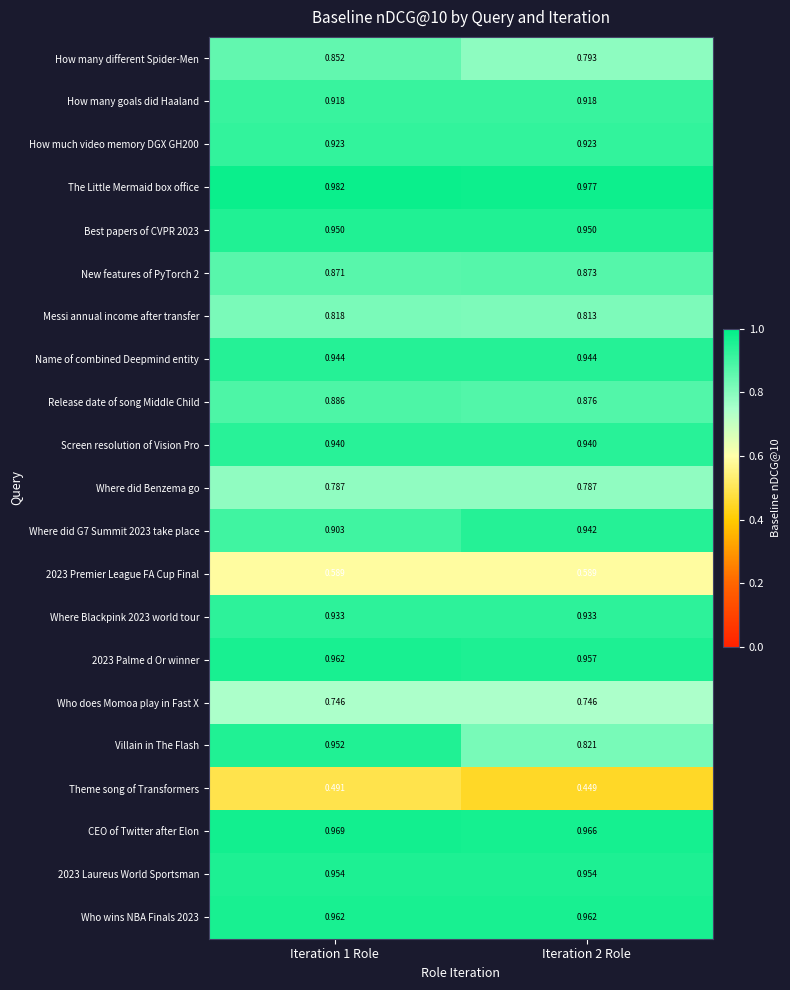

Which series has the largest total across all categories?

The Little Mermaid box office